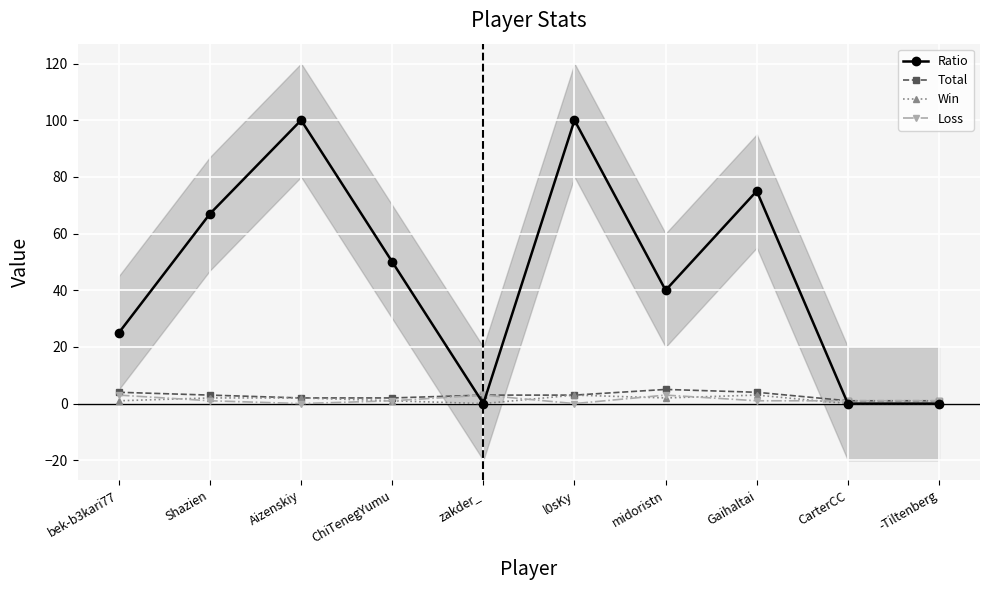

Where is the first local maximum for Loss?

zakder_